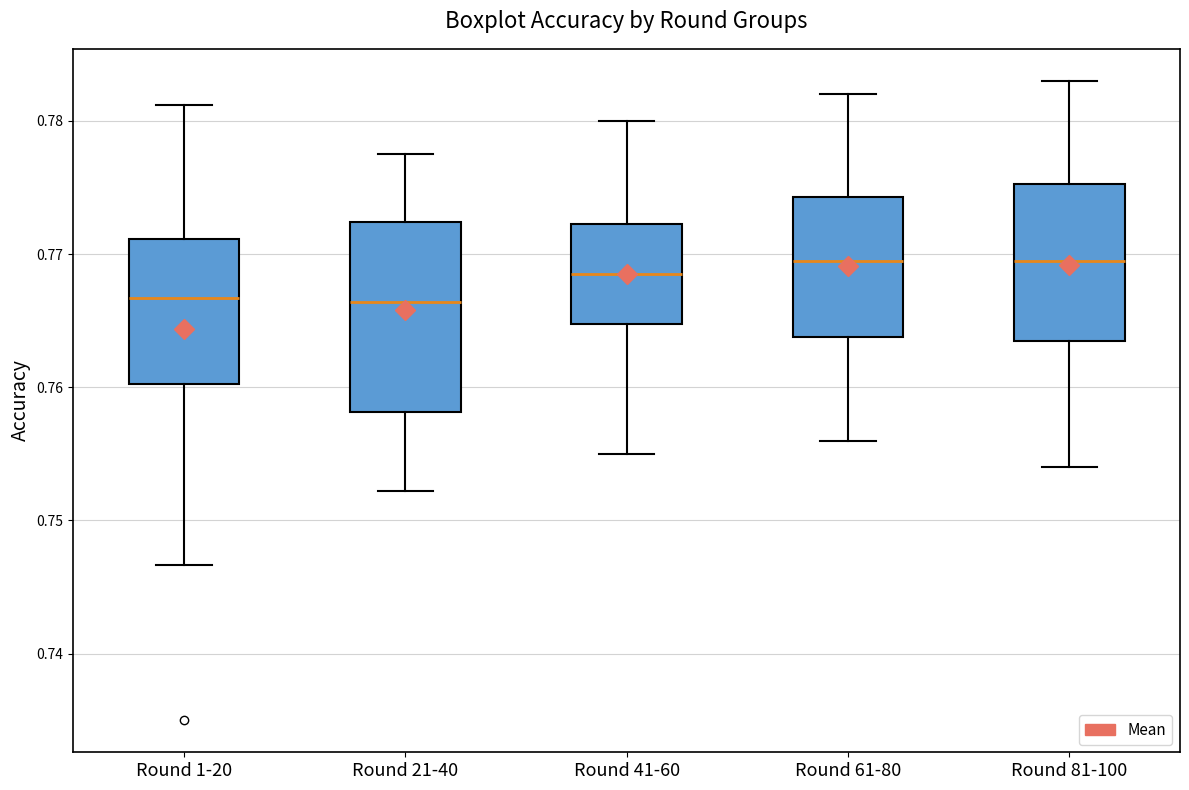

Comparing the boxes themselves (not the whiskers), which one is the tallest?

Round 21-40